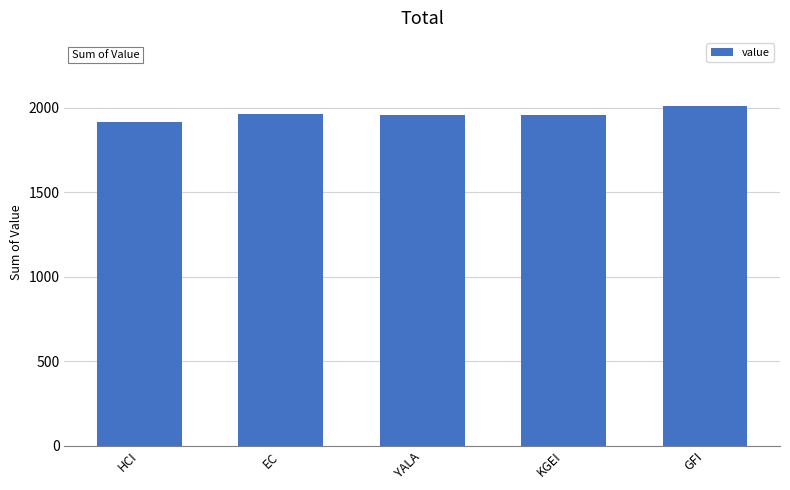

What is the change in value from EC to YALA?

-2.5